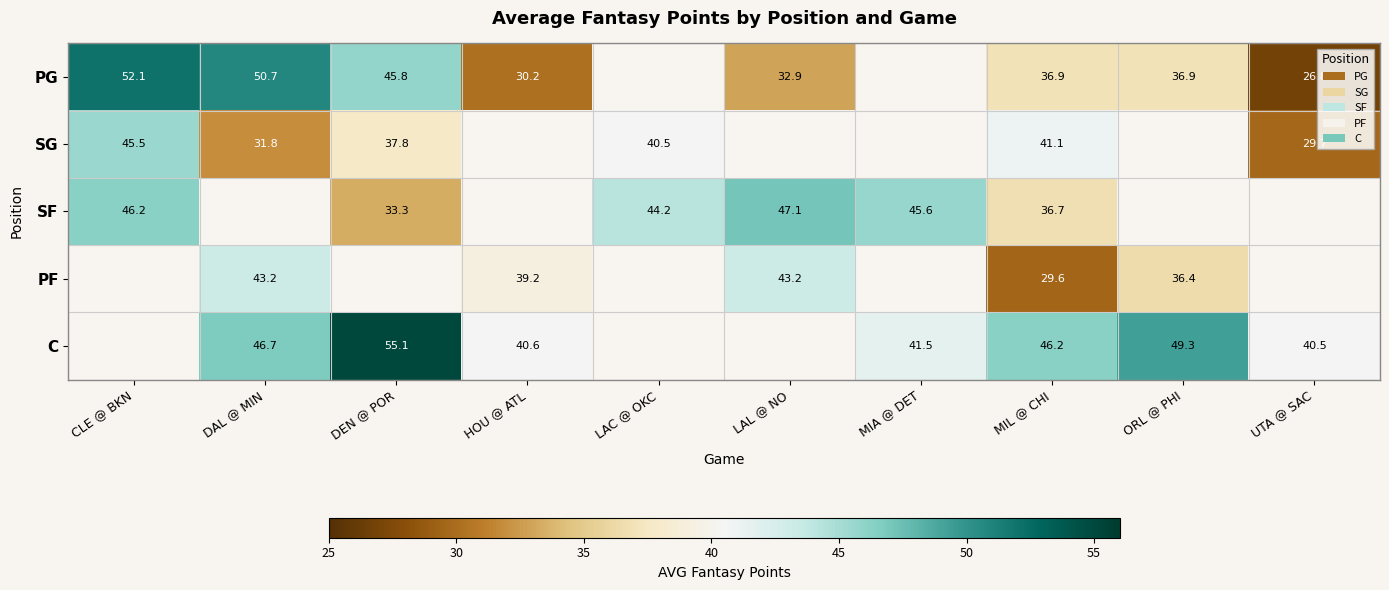

True or false: PG has a value of 25.9 at DEN @ POR.

False